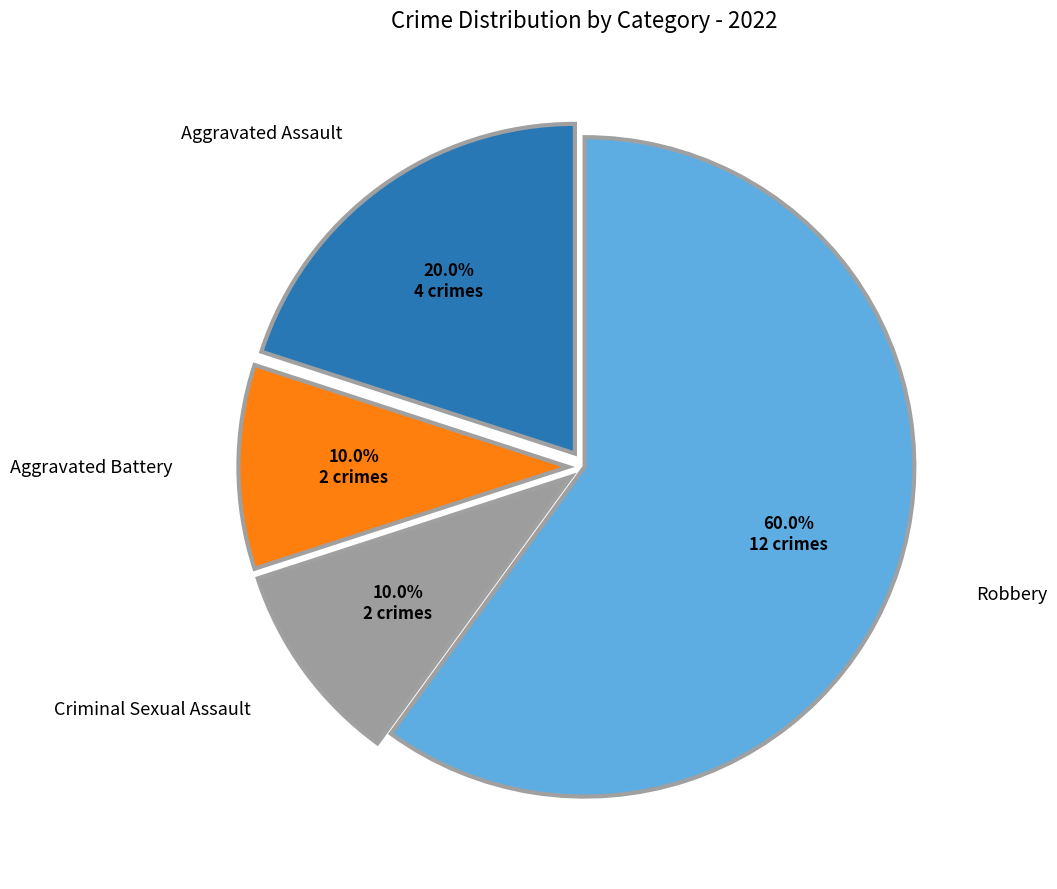

Count the number of slices in the pie.

4